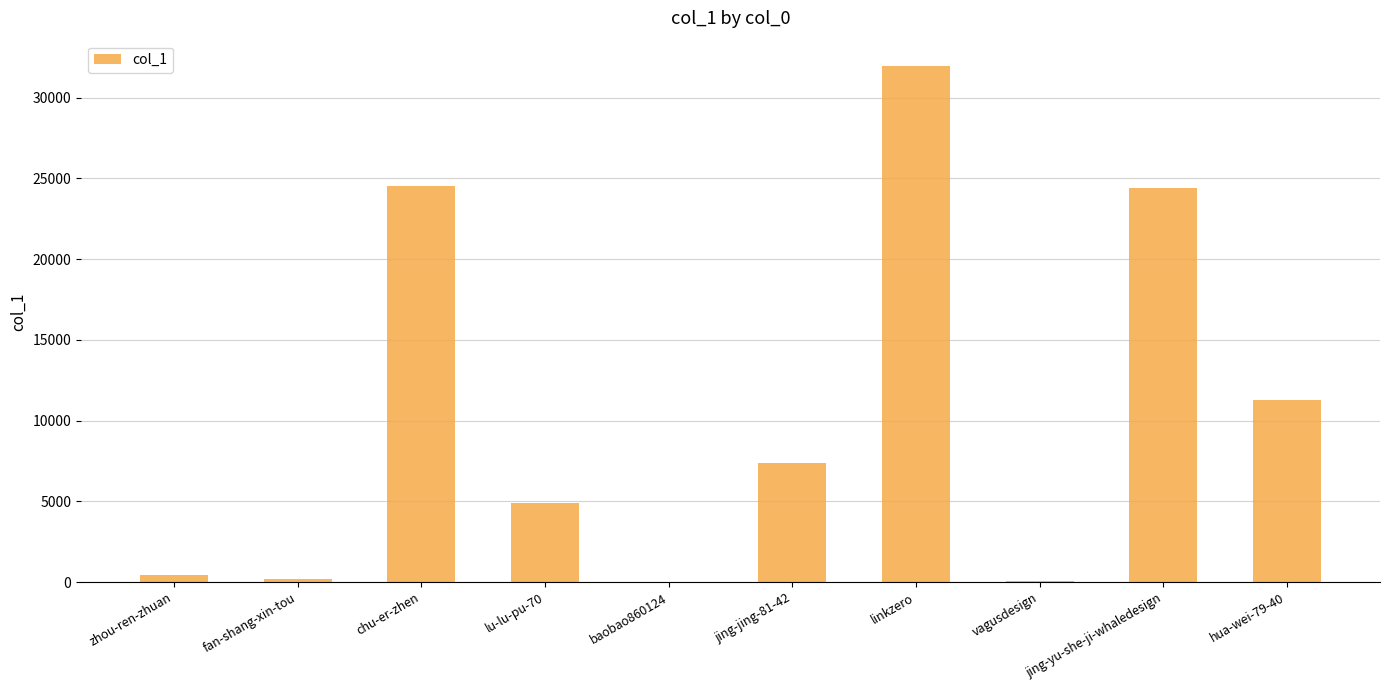

What is the average value?

10510